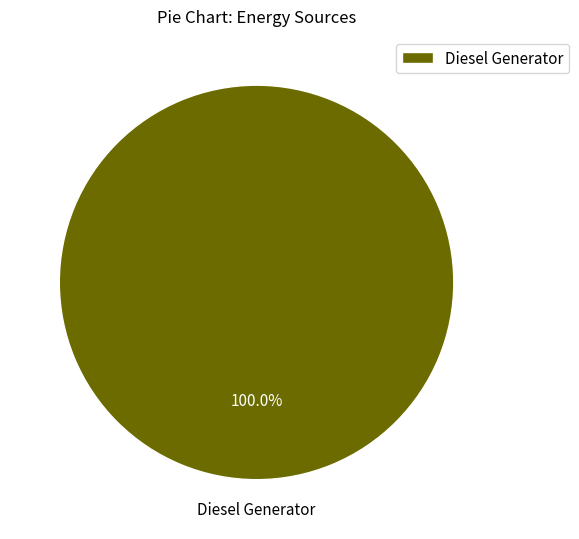

Does any single category account for the majority?

Yes